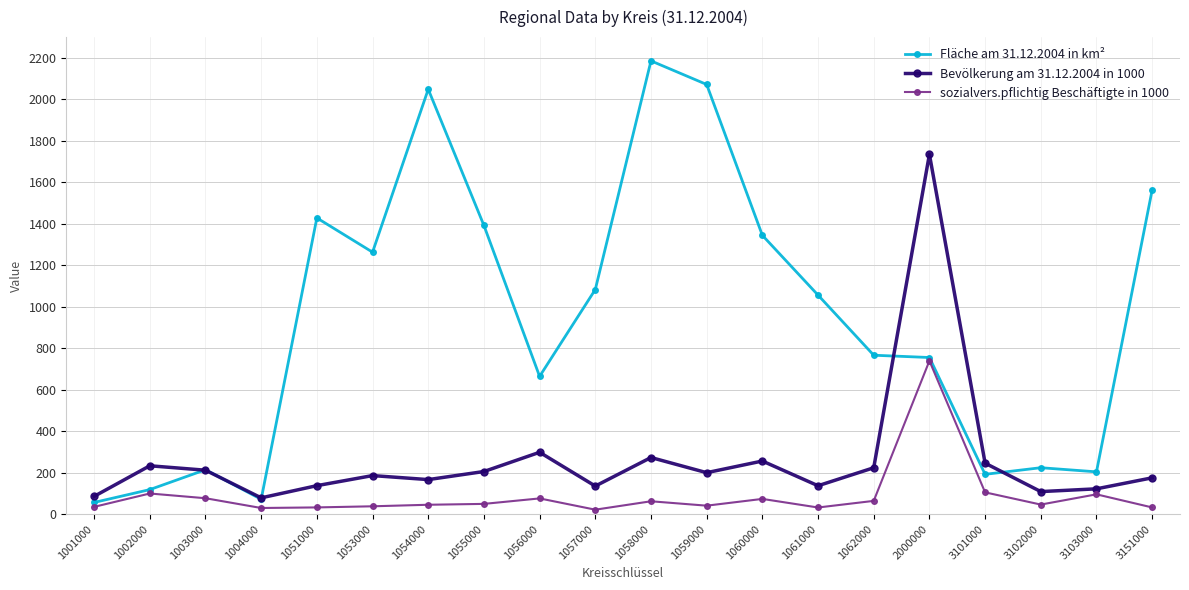

What is the minimum value for Fläche am 31.12.2004 in km²?

56.4